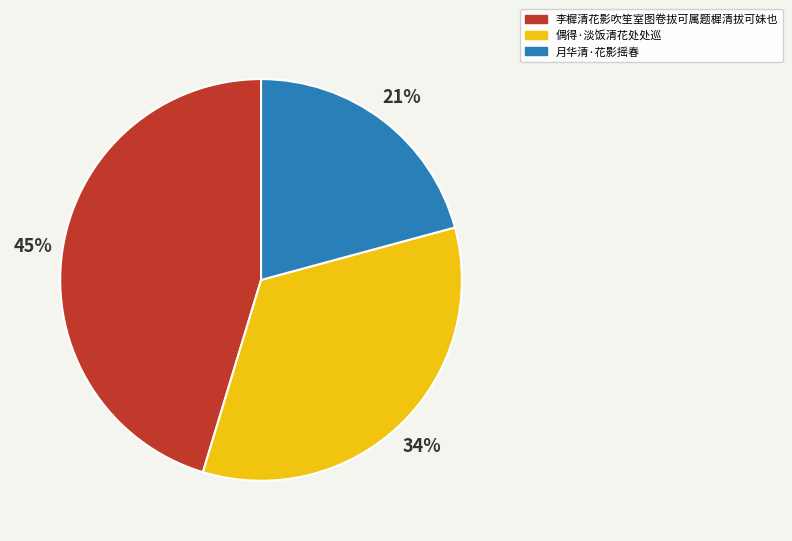

Rank the categories by value from highest to lowest.

李樨清花影吹笙室图卷拔可属题樨清拔可妹也, 偶得·淡饭清花处处巡, 月华清·花影摇春